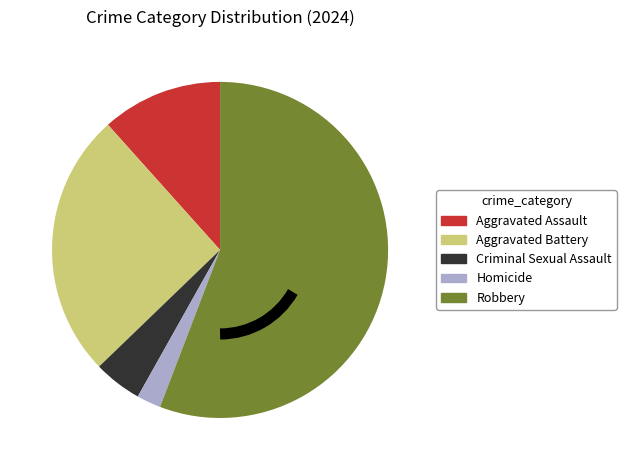

Count the number of slices in the pie.

5